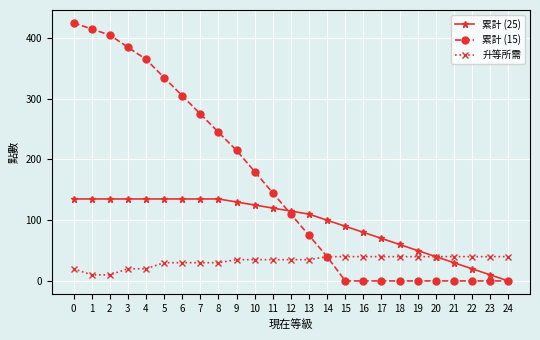

List the series in order of their peak value, highest first.

累計 (15), 累計 (25), 升等所需